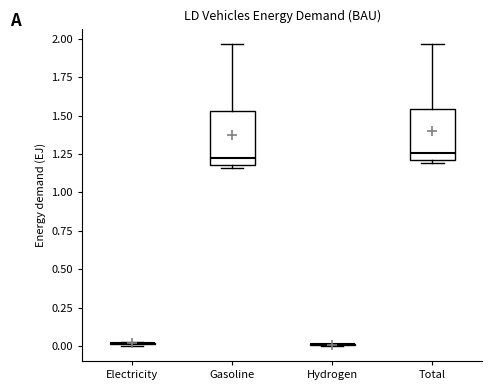

Where is the upper edge of the box for Gasoline on the y-axis? The values are not printed on the chart, so give them approximately, as read against the axis.

1.55